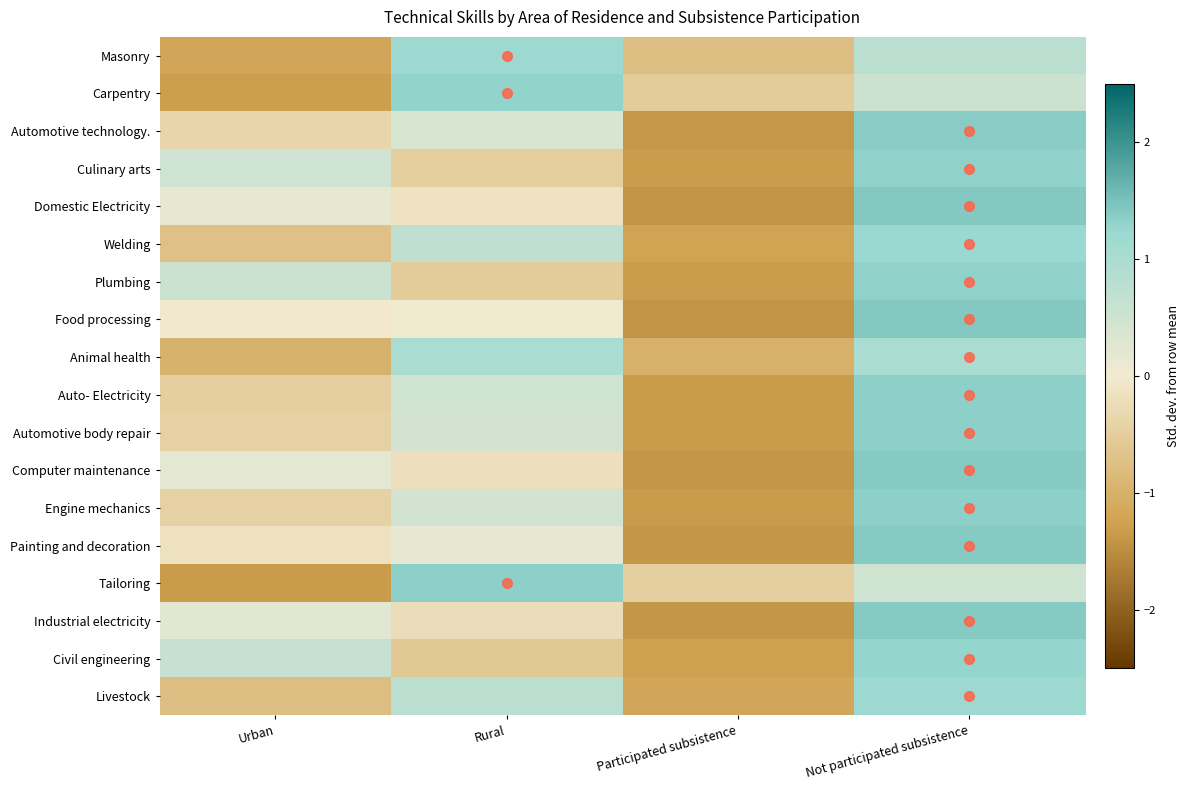

What is the smallest value displayed?

-1.4